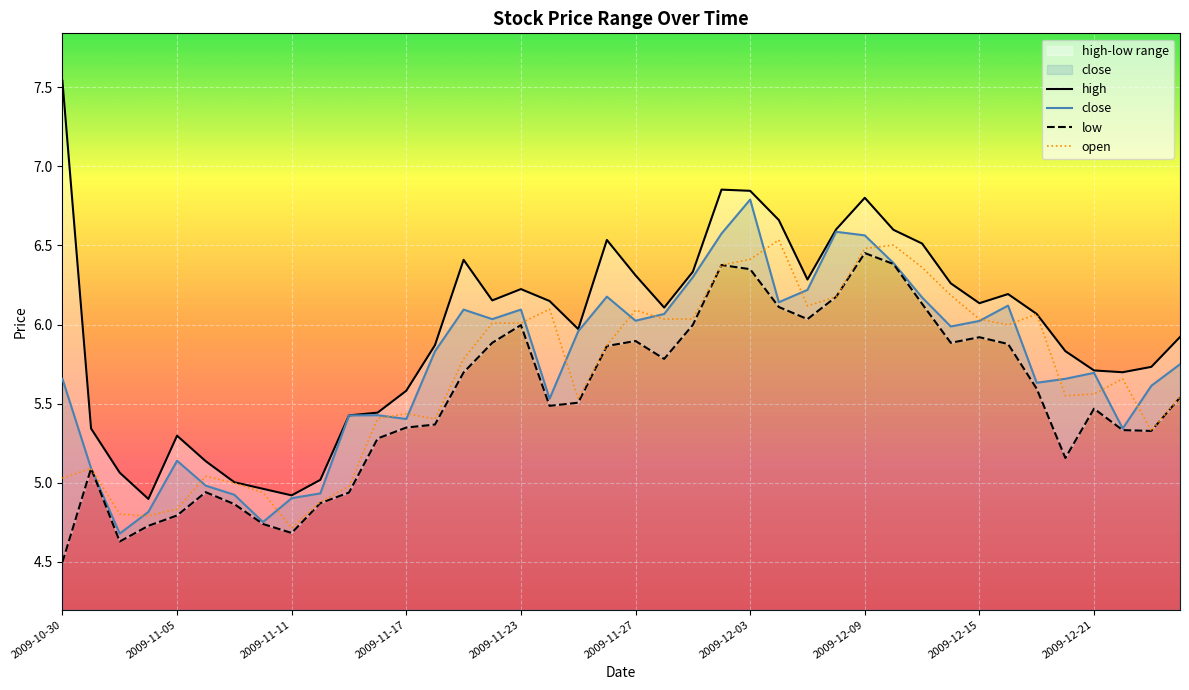

Count the number of categories in the chart.

40